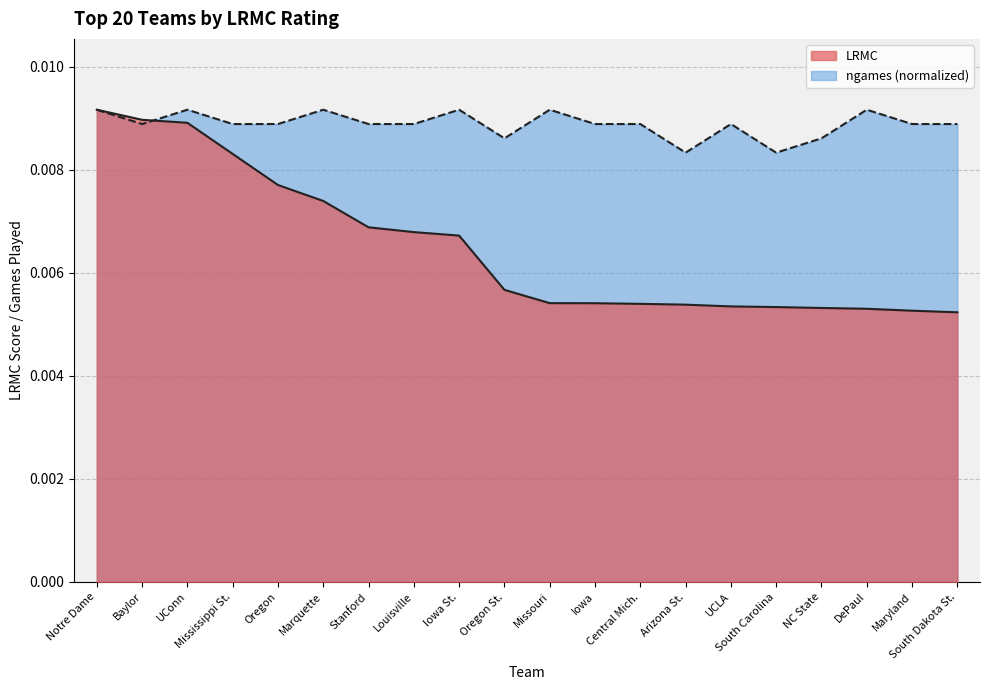

What is the label of the 17th point from the left?

NC State